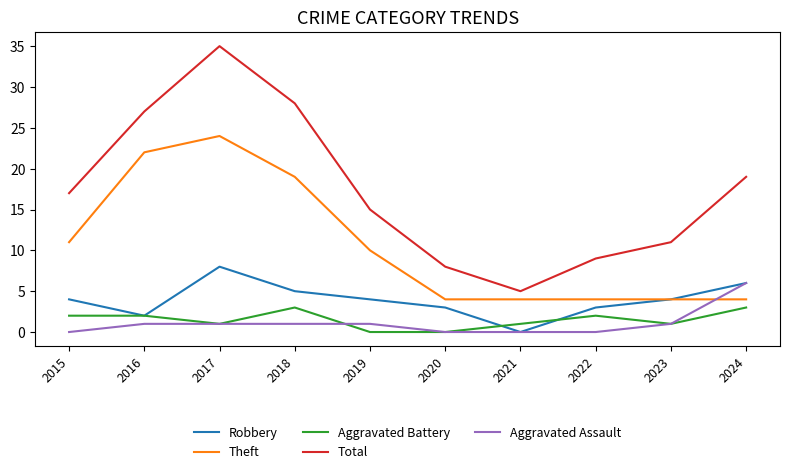

Reading left to right, list all the values displayed in this chart.

Robbery: 4	2	8	5	4	3	0	3	4	6
Theft: 11	22	24	19	10	4	4	4	4	4
Aggravated Battery: 2	2	1	3	0	0	1	2	1	3
Total: 17	27	35	28	15	8	5	9	11	19
Aggravated Assault: 0	1	1	1	1	0	0	0	1	6